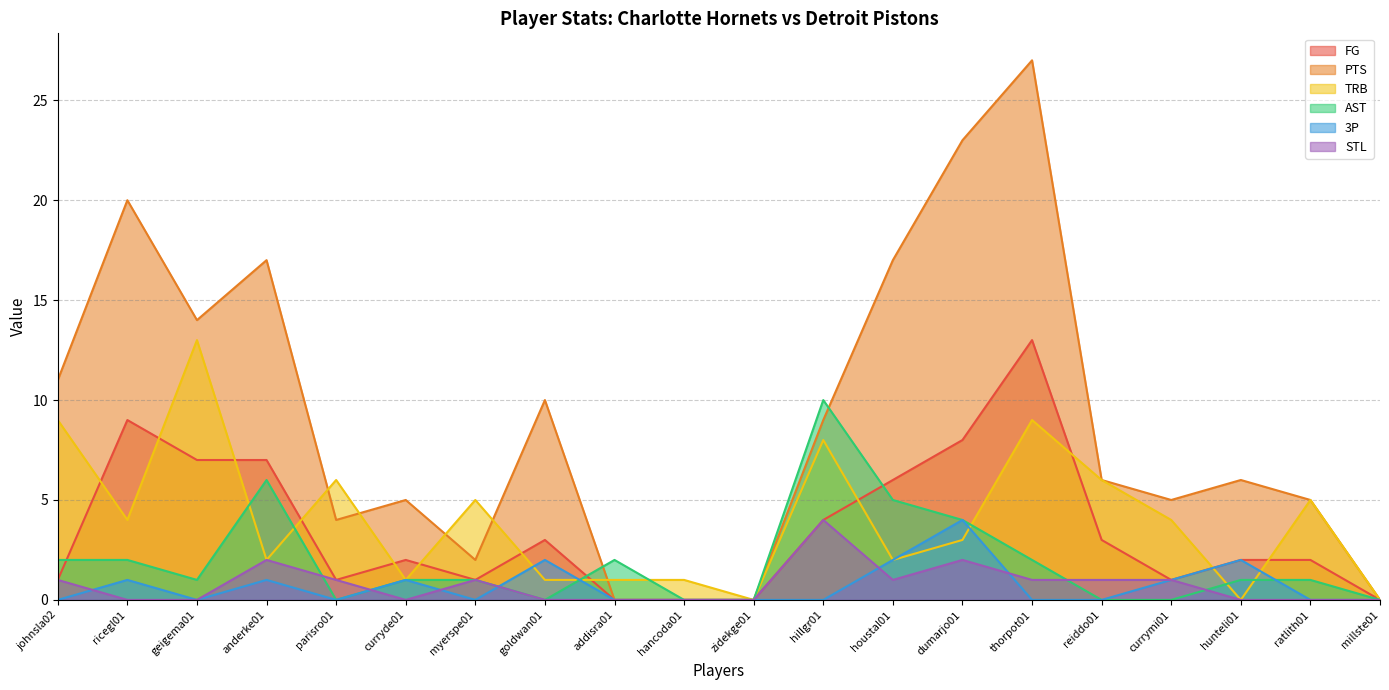

What is the maximum value for 3P?

4